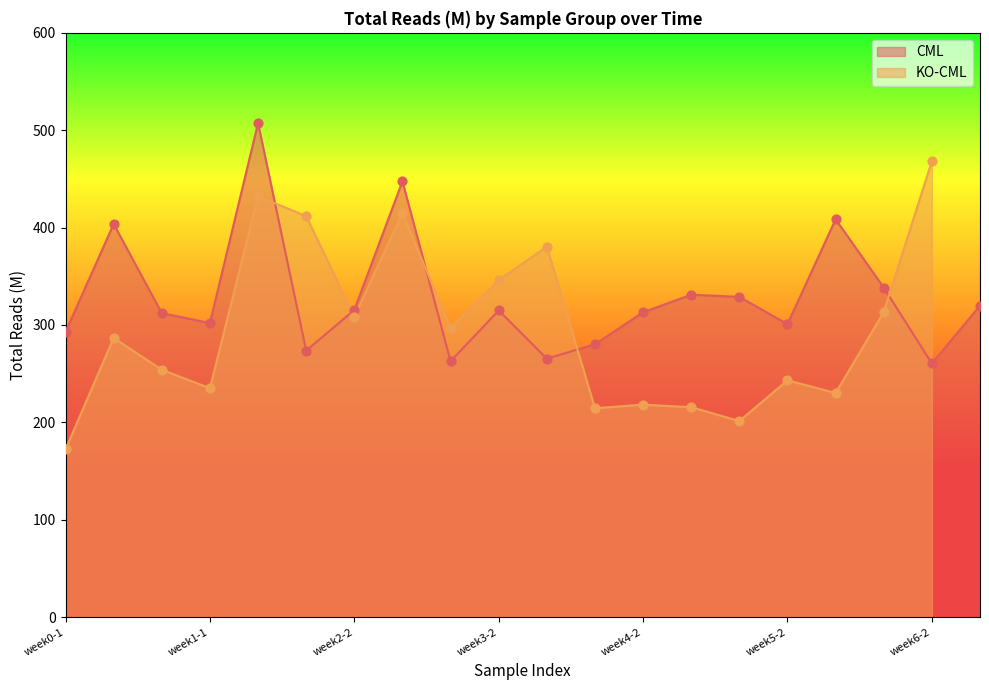

What is the change in value from week4-2 to week6-3?

+6.9